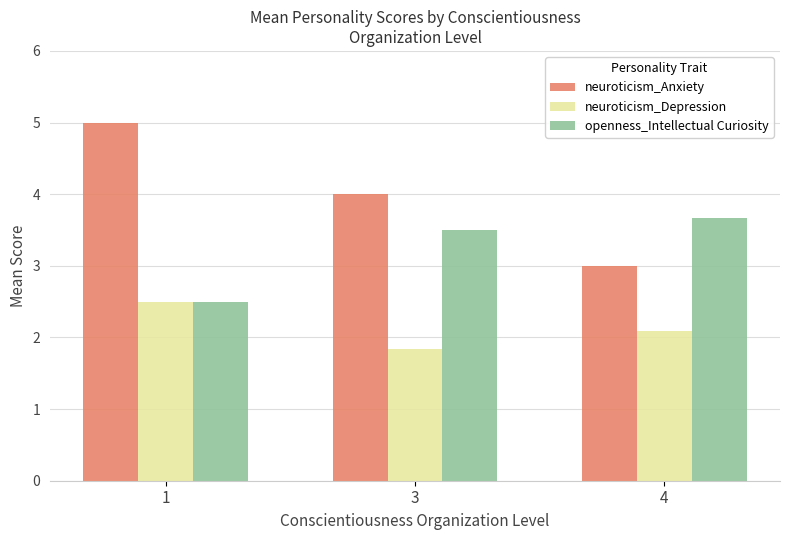

Which series changed the most between 1 and 4?

neuroticism_Anxiety